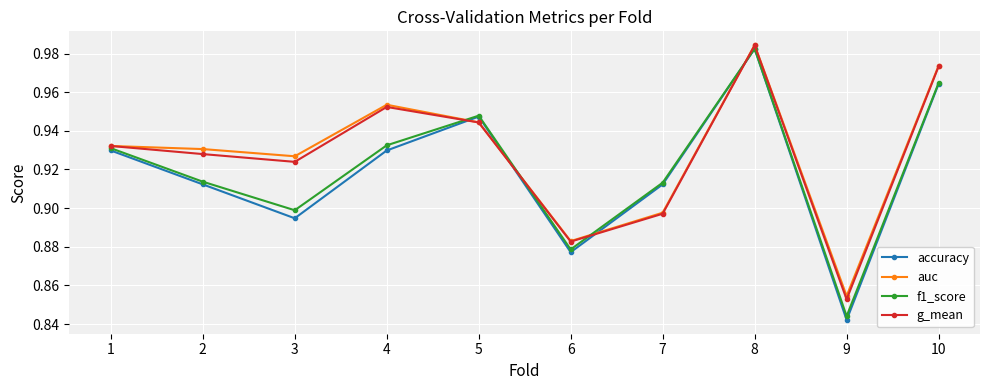

What is the difference between the second highest and minimum values in the g_mean series?

0.1